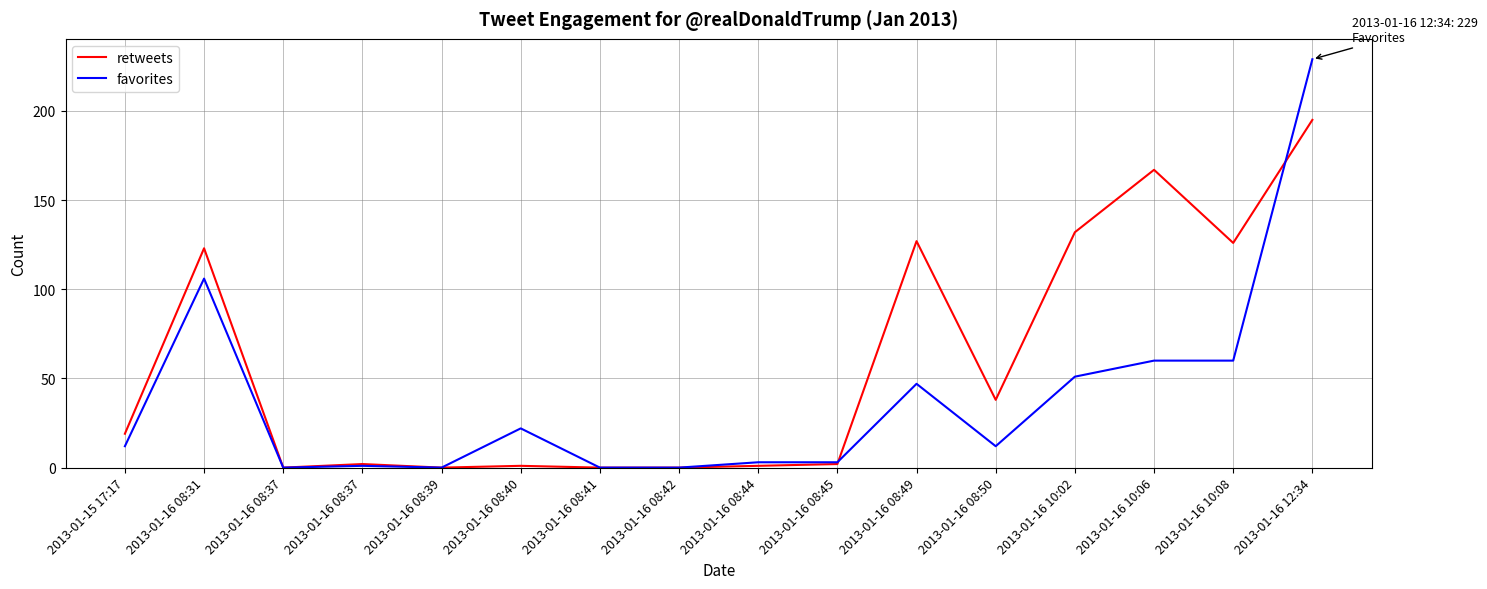

Reading left to right, extract all data points from this chart.

retweets: 2013-01-15 17:17=19	2013-01-16 08:31=123	2013-01-16 08:37=0	2013-01-16 08:37=2	2013-01-16 08:39=0	2013-01-16 08:40=1	2013-01-16 08:41=0	2013-01-16 08:42=0	2013-01-16 08:44=1	2013-01-16 08:45=2	2013-01-16 08:49=127	2013-01-16 08:50=38	2013-01-16 10:02=132	2013-01-16 10:06=167	2013-01-16 10:08=126	2013-01-16 12:34=195
favorites: 2013-01-15 17:17=12	2013-01-16 08:31=106	2013-01-16 08:37=0	2013-01-16 08:37=1	2013-01-16 08:39=0	2013-01-16 08:40=22	2013-01-16 08:41=0	2013-01-16 08:42=0	2013-01-16 08:44=3	2013-01-16 08:45=3	2013-01-16 08:49=47	2013-01-16 08:50=12	2013-01-16 10:02=51	2013-01-16 10:06=60	2013-01-16 10:08=60	2013-01-16 12:34=229